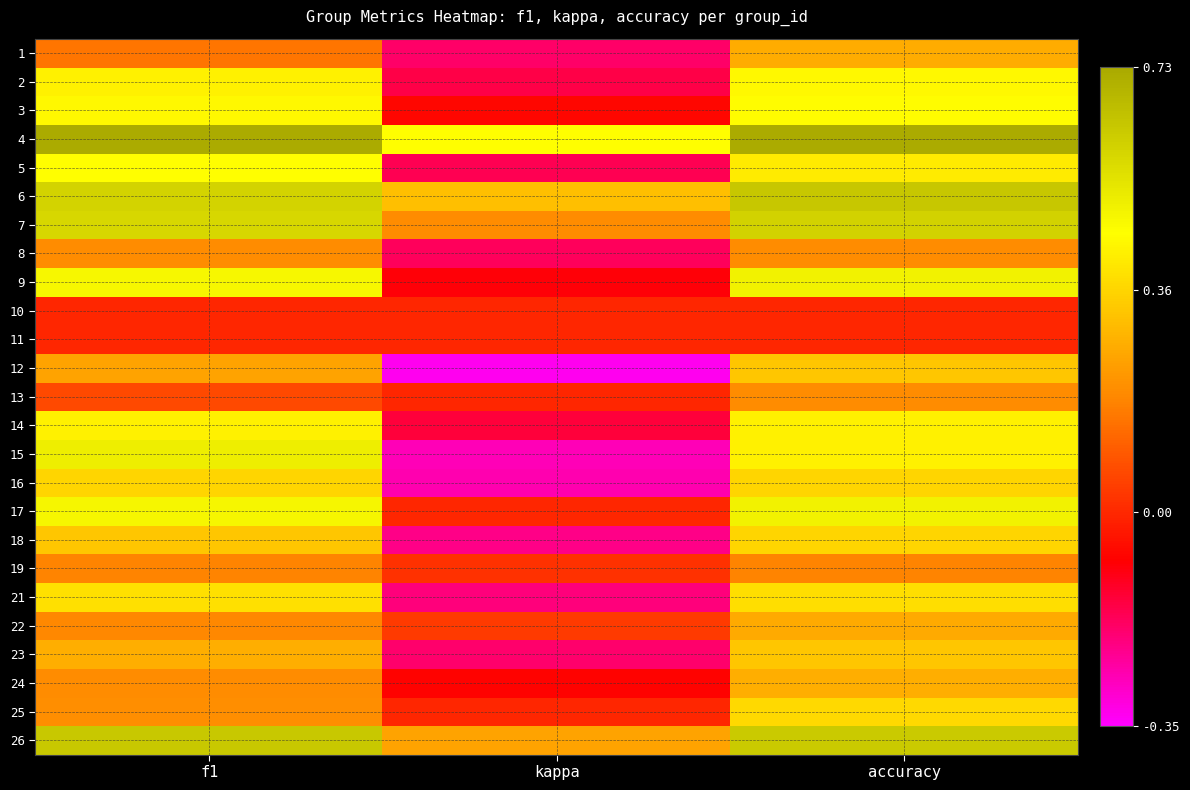

Reading left to right, what are all the values shown in this chart?

1: f1=0.2	kappa=-0.2	accuracy=0.3
2: f1=0.4	kappa=-0.2	accuracy=0.4
3: f1=0.4	kappa=-0.1	accuracy=0.5
4: f1=0.7	kappa=0.5	accuracy=0.7
5: f1=0.5	kappa=-0.2	accuracy=0.4
6: f1=0.6	kappa=0.3	accuracy=0.6
7: f1=0.6	kappa=0.2	accuracy=0.6
8: f1=0.2	kappa=-0.2	accuracy=0.2
9: f1=0.5	kappa=-0.1	accuracy=0.5
10: f1=0.0	kappa=0.0	accuracy=0.0
11: f1=0.0	kappa=0.0	accuracy=0.0
12: f1=0.2	kappa=-0.3	accuracy=0.3
13: f1=0.1	kappa=0.0	accuracy=0.2
14: f1=0.4	kappa=-0.1	accuracy=0.4
15: f1=0.5	kappa=-0.3	accuracy=0.4
16: f1=0.4	kappa=-0.3	accuracy=0.4
17: f1=0.5	kappa=0.0	accuracy=0.5
18: f1=0.3	kappa=-0.2	accuracy=0.4
19: f1=0.2	kappa=0.0	accuracy=0.2
21: f1=0.4	kappa=-0.2	accuracy=0.4
22: f1=0.2	kappa=0.0	accuracy=0.3
23: f1=0.3	kappa=-0.2	accuracy=0.3
24: f1=0.2	kappa=-0.1	accuracy=0.3
25: f1=0.2	kappa=0.0	accuracy=0.4
26: f1=0.6	kappa=0.2	accuracy=0.6